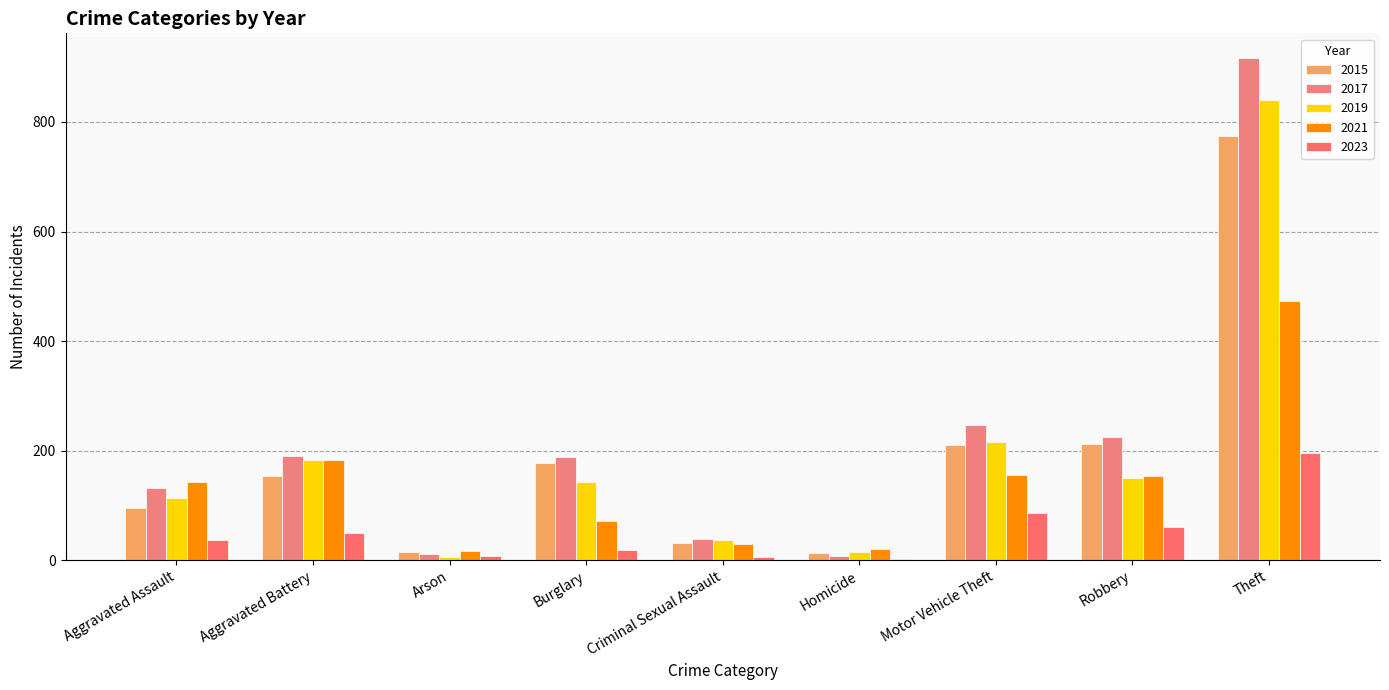

Count the number of categories in the chart.

9